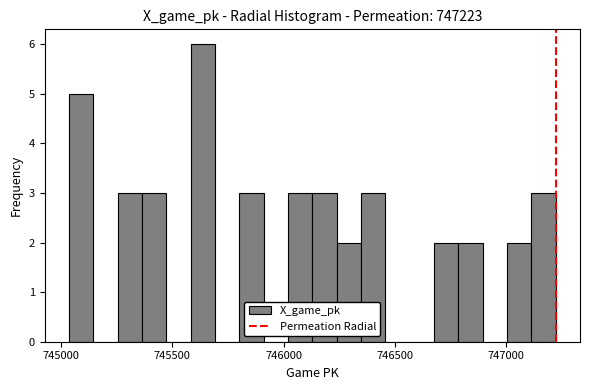

Read against the x-axis, roughly where is the centre of the tallest bar?

745650